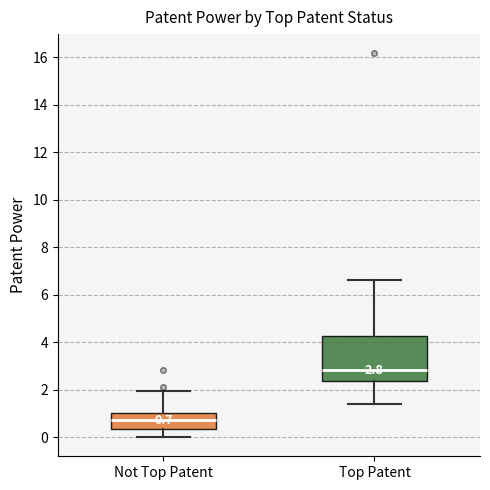

Comparing the boxes themselves (not the whiskers), which one is the tallest?

Top Patent